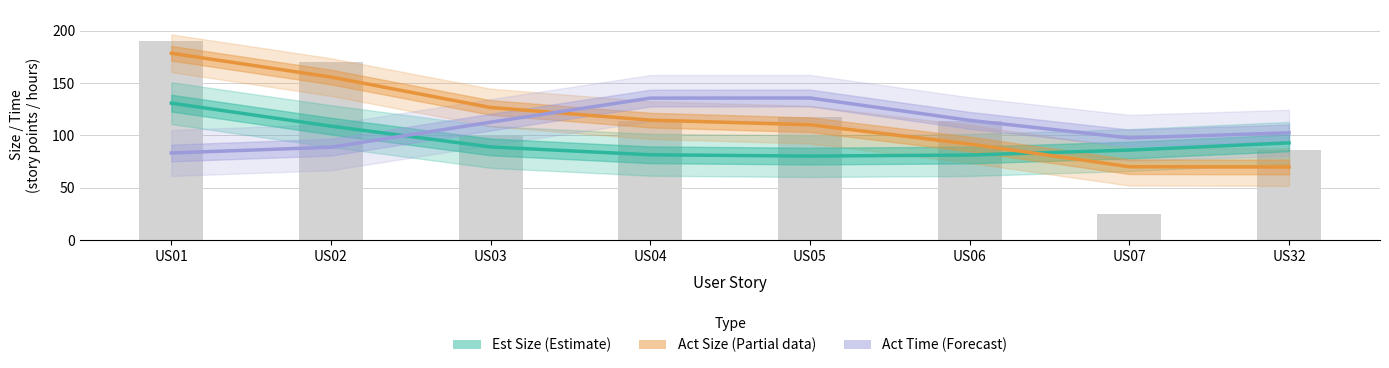

Which category has the lowest value in the Act Size (Partial) series?

US32